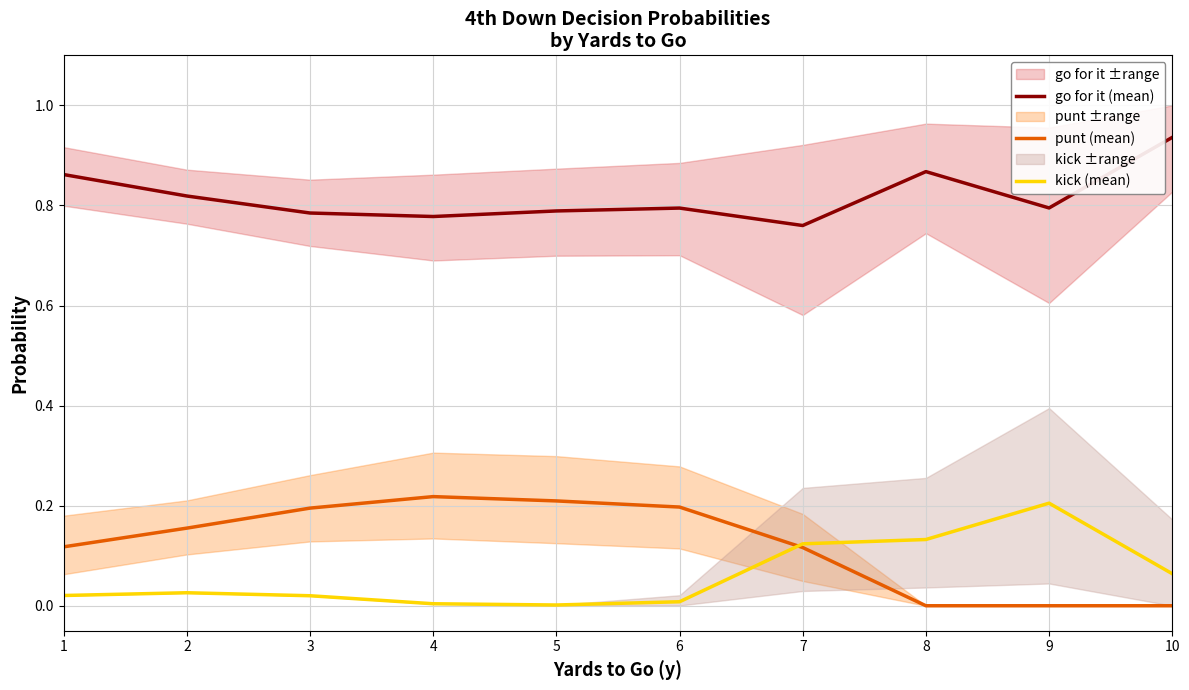

What are all the series names shown in the legend?

go for it (mean), punt (mean), kick (mean)